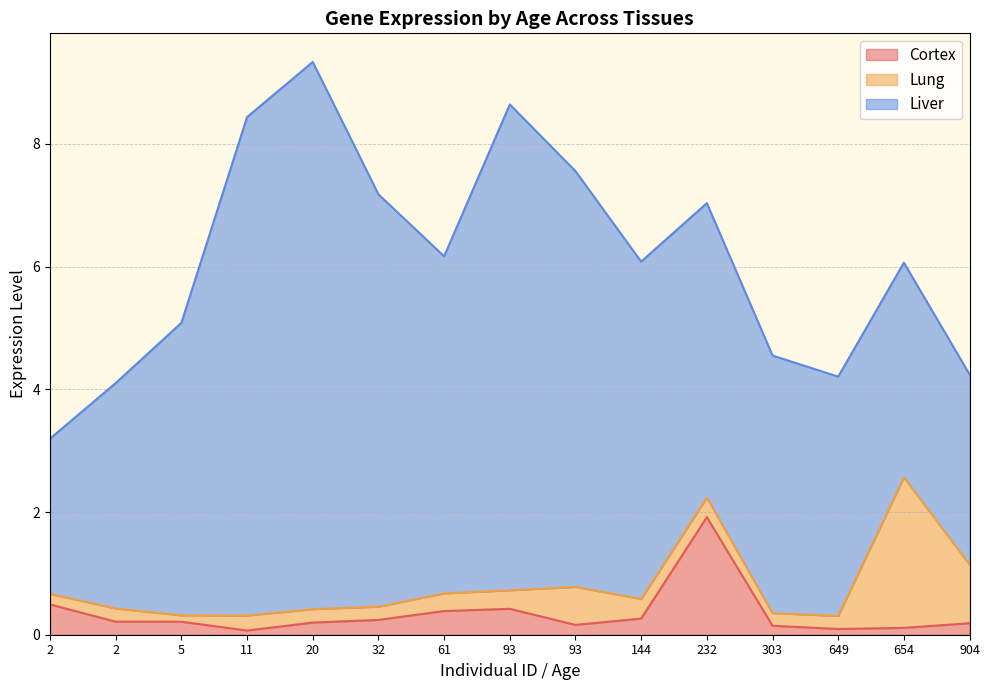

What is the difference between the maximum and minimum values in the Liver series?

6.4